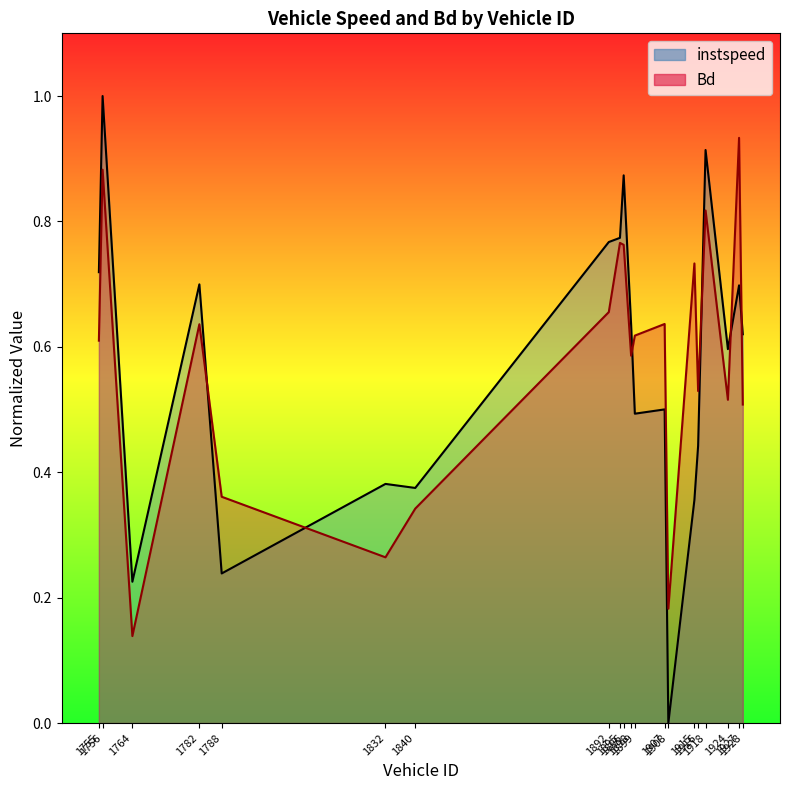

True or false: Bd and instspeed cross at least once.

True